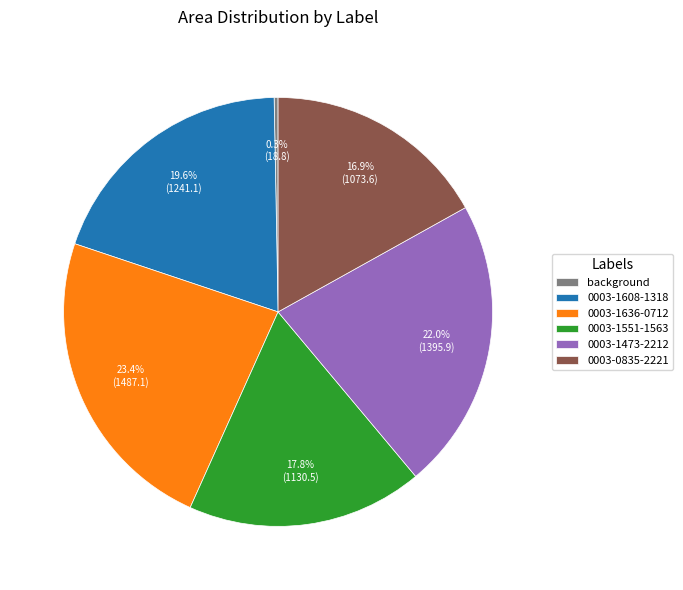

Count the number of slices in the pie.

6